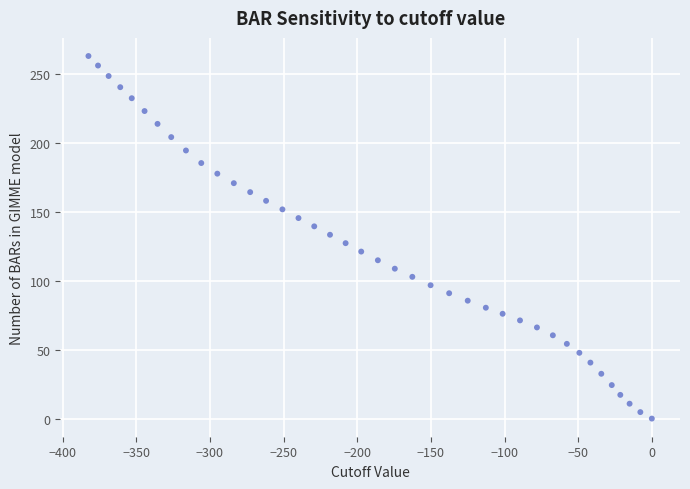

What is the range of X values (max minus min)?

382.5